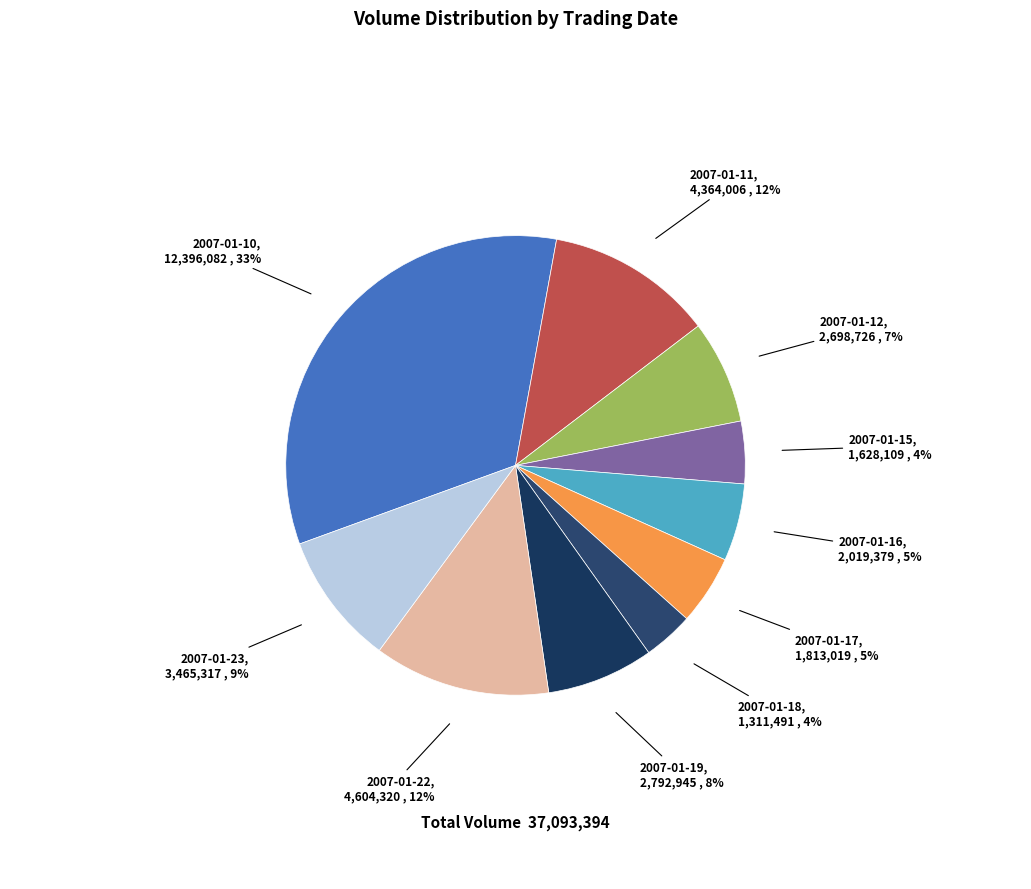

Between 2007-01-18 and 2007-01-17, which is larger?

2007-01-17